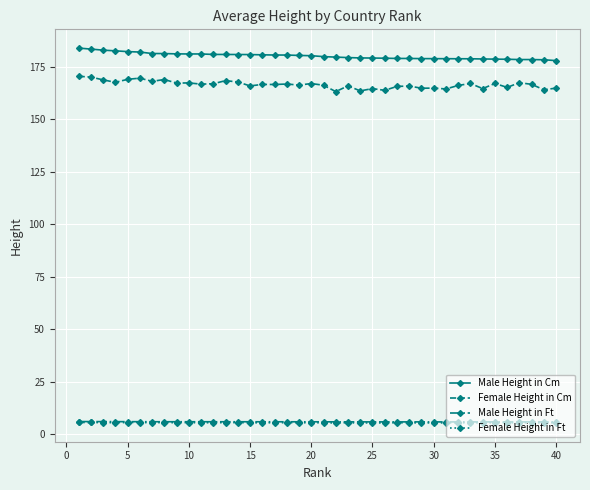

Which series has the largest range (max minus min)?

Female Height in Cm